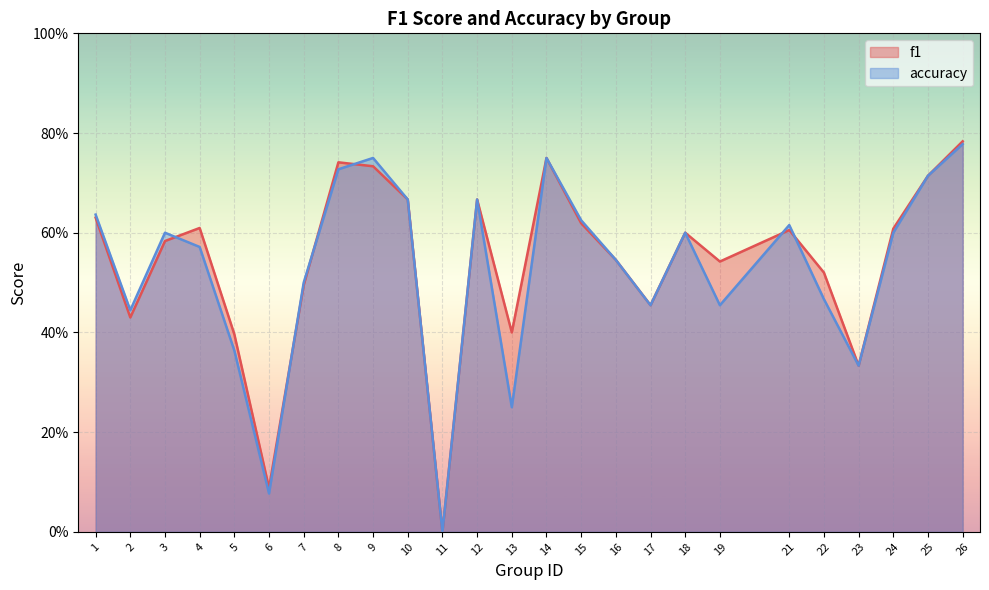

What is the value of the accuracy point at the 3rd from the left?

0.6